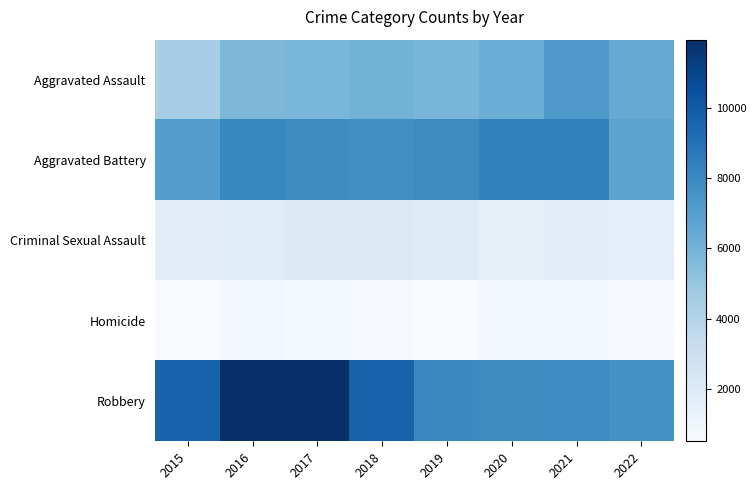

At how many categories does at least one series exceed 2241?

8